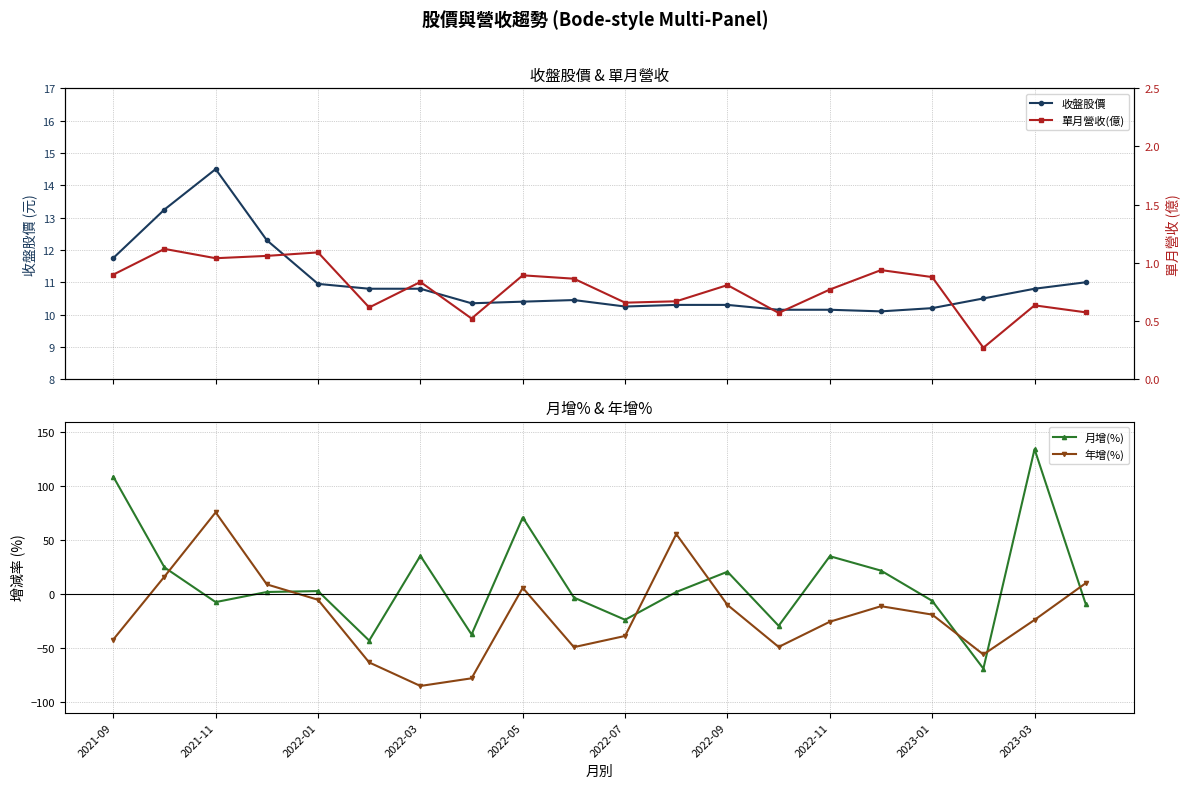

How many data points in 年增(%) are above -19?

9